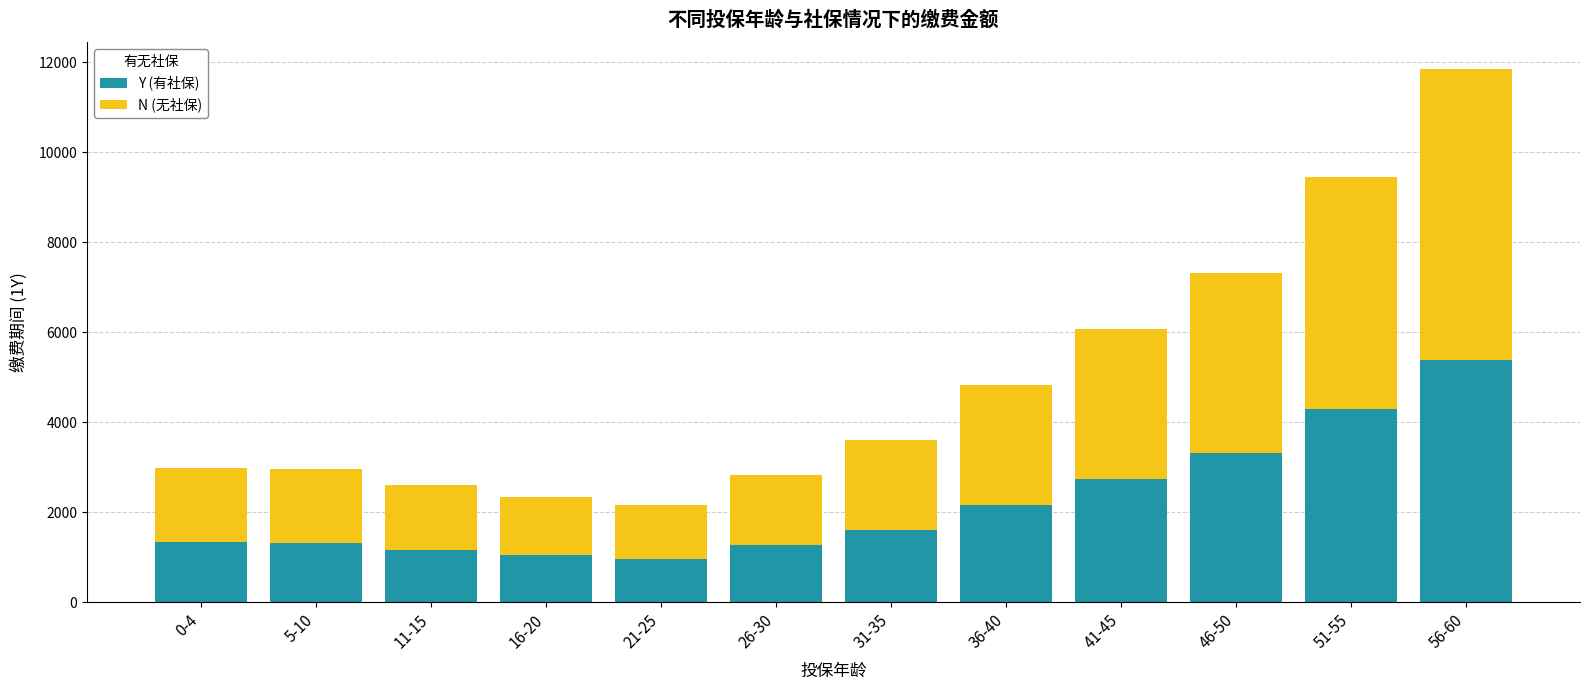

What is the minimum value for Y (有社保)?

966